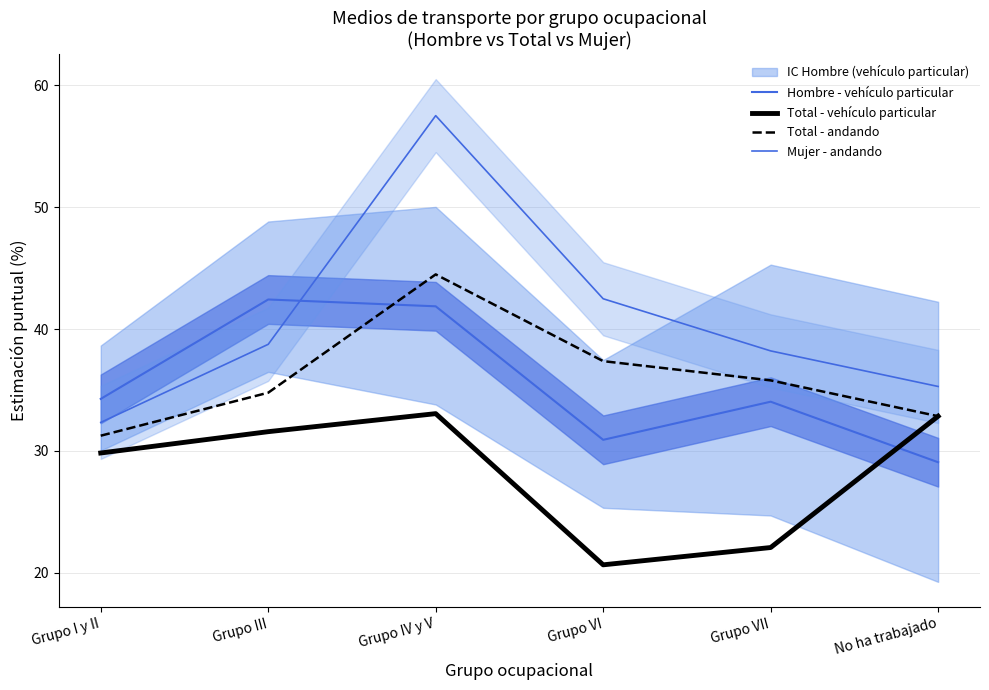

Where does the Hombre - vehículo particular series first go above 34?

Grupo I y II